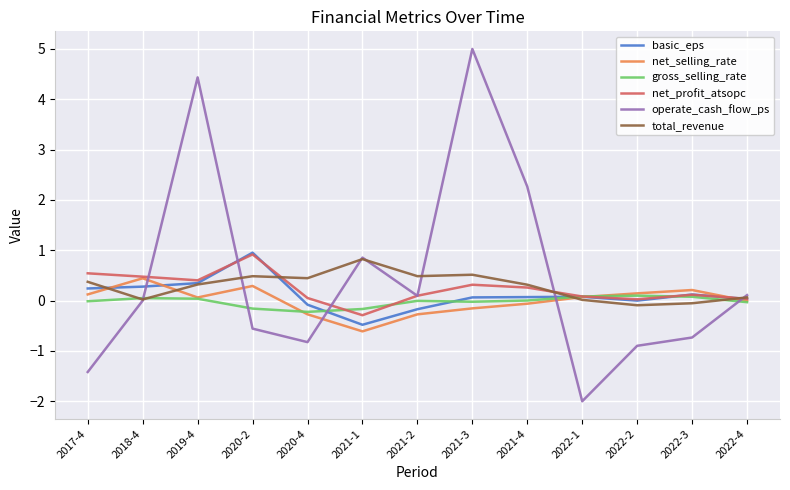

Is it true that total_revenue equals 0.5 at 2021-3?

True